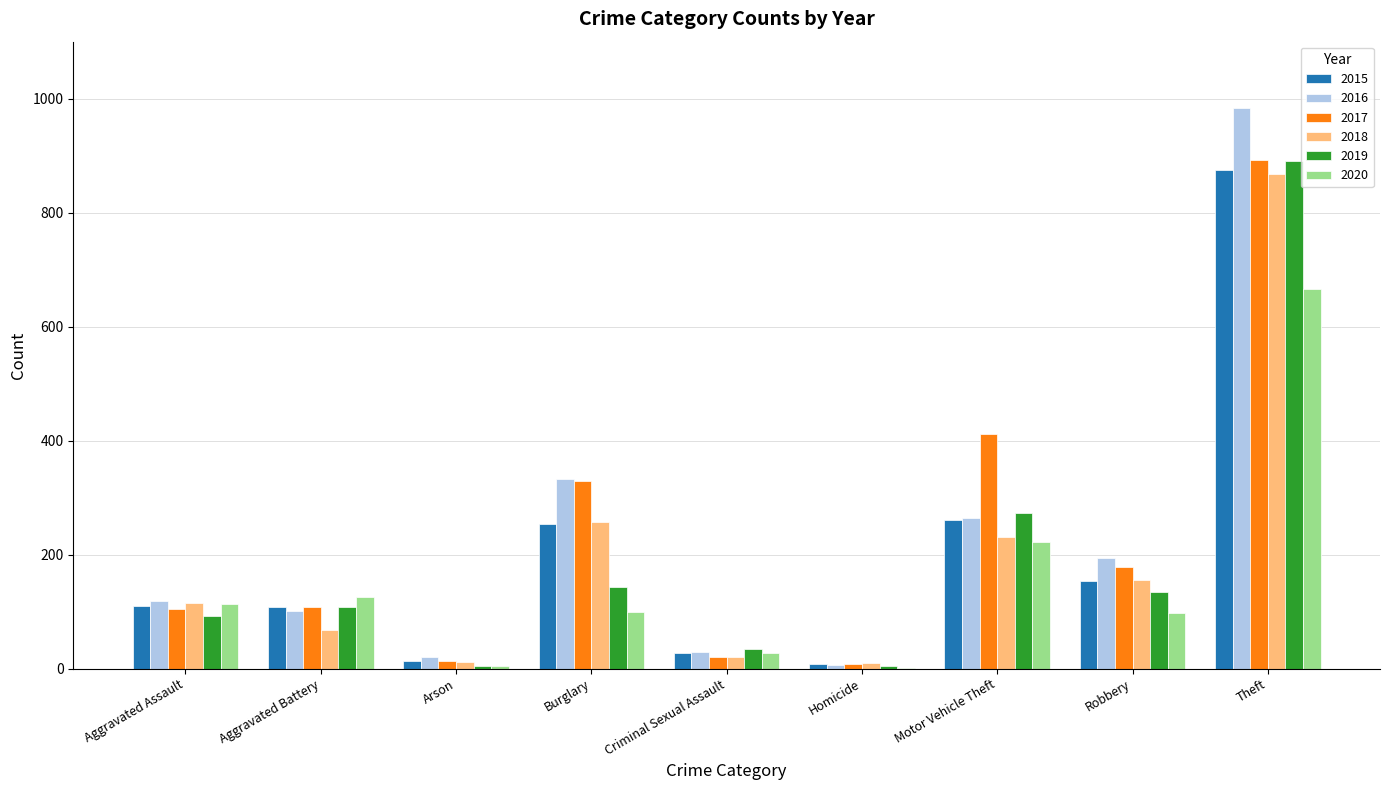

How many data points does each series have?

9